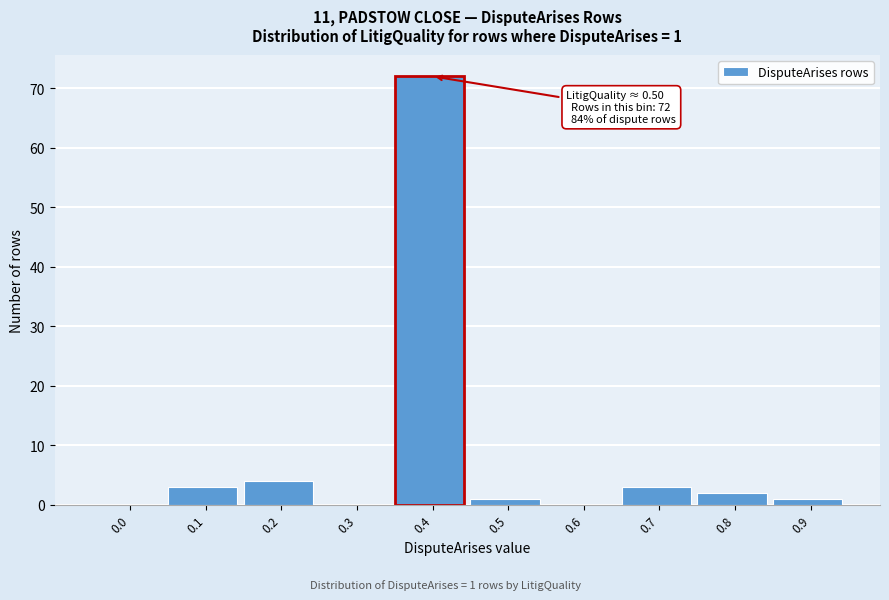

Reading left to right, extract all data points from this chart.

0.0=0	0.1=3	0.2=4	0.3=0	0.4=72	0.5=1	0.6=0	0.7=3	0.8=2	0.9=1